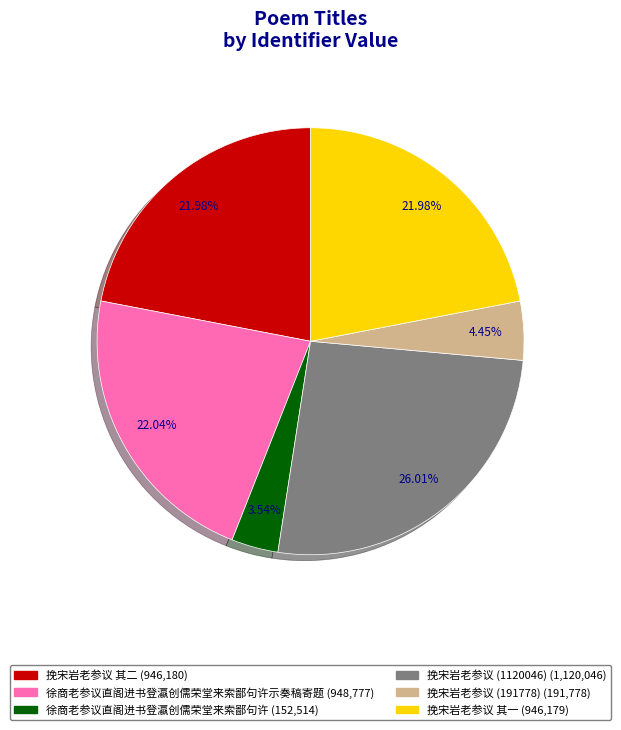

Is there a majority slice in this chart?

No